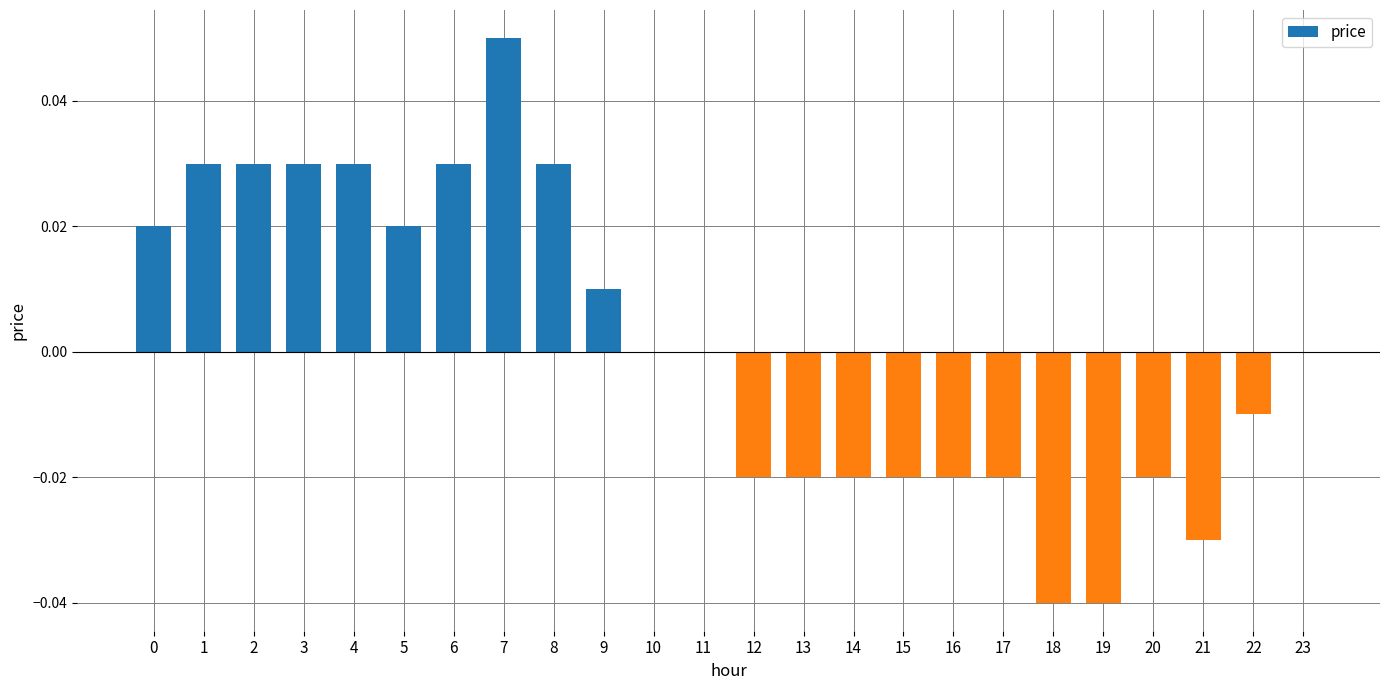

Which has a higher value, 20 or 10?

10